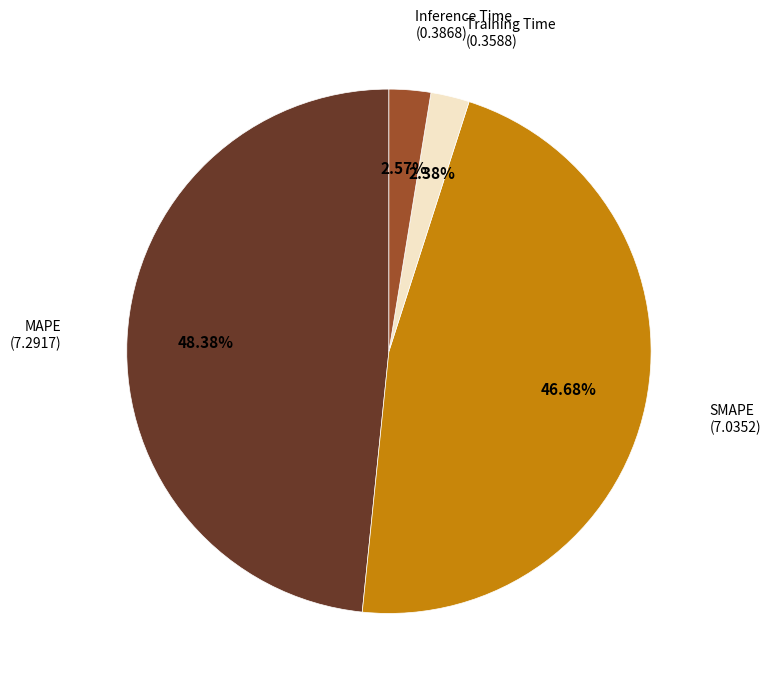

Is there any slice that represents more than half of the pie?

No